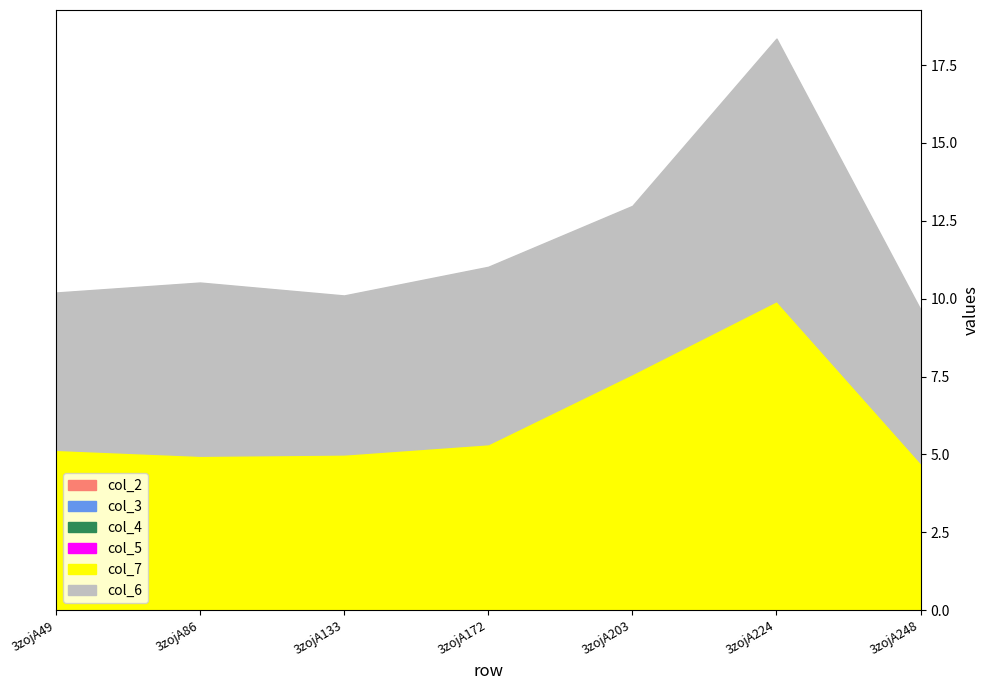

Which category has the lowest value in the col_6 series?

3zojA248